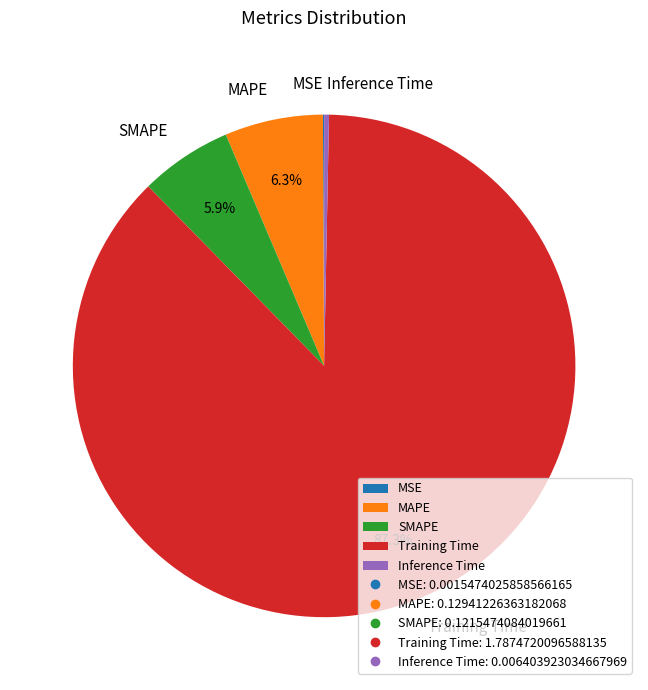

To the nearest percent, what percentage of the pie is Training Time?

87%